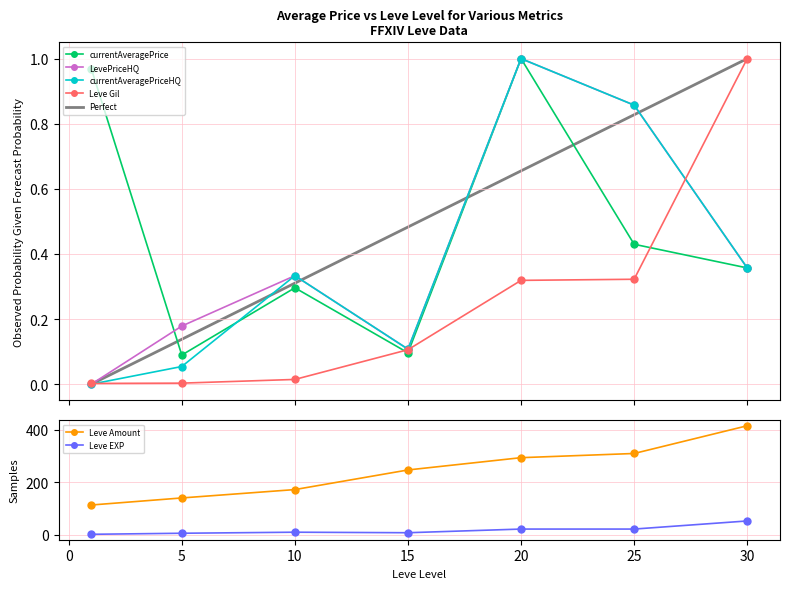

What is the maximum value shown in the chart?

416.0